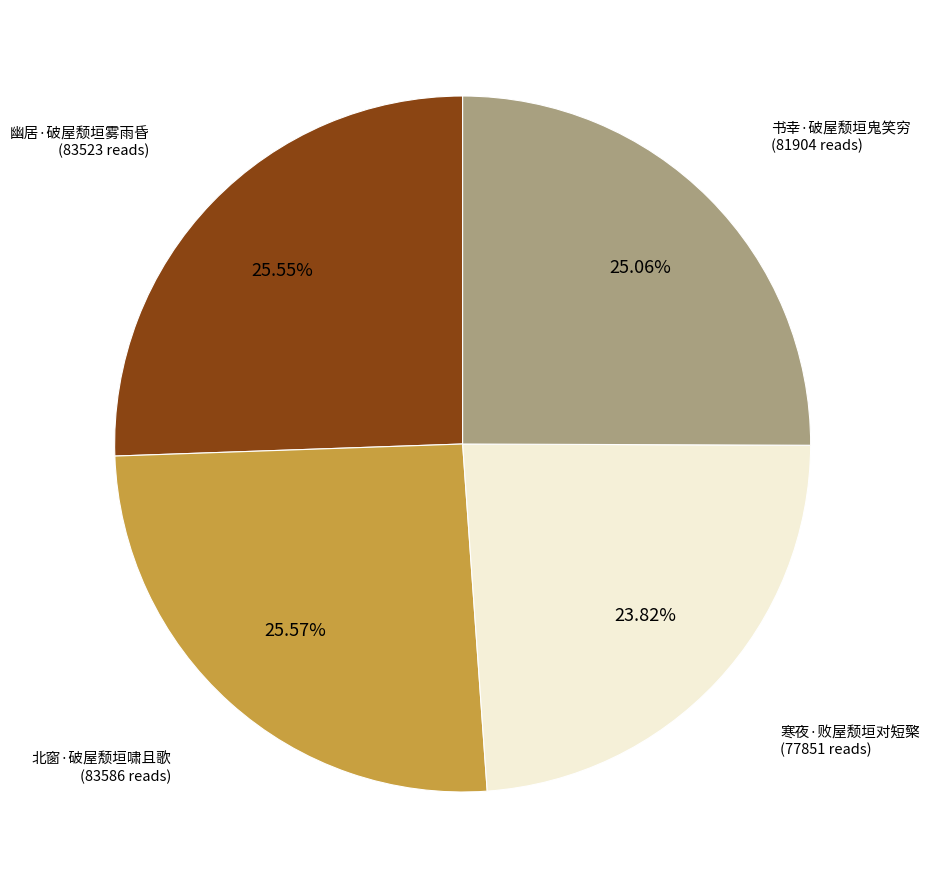

Is it true that 幽居·破屋颓垣雾雨昏 is 19% of the pie?

False